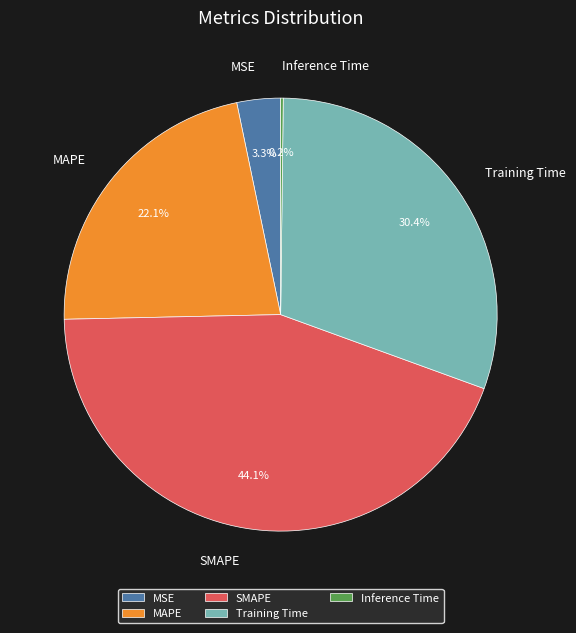

To the nearest percent, what is the difference between the largest and smallest slice percentages?

44%